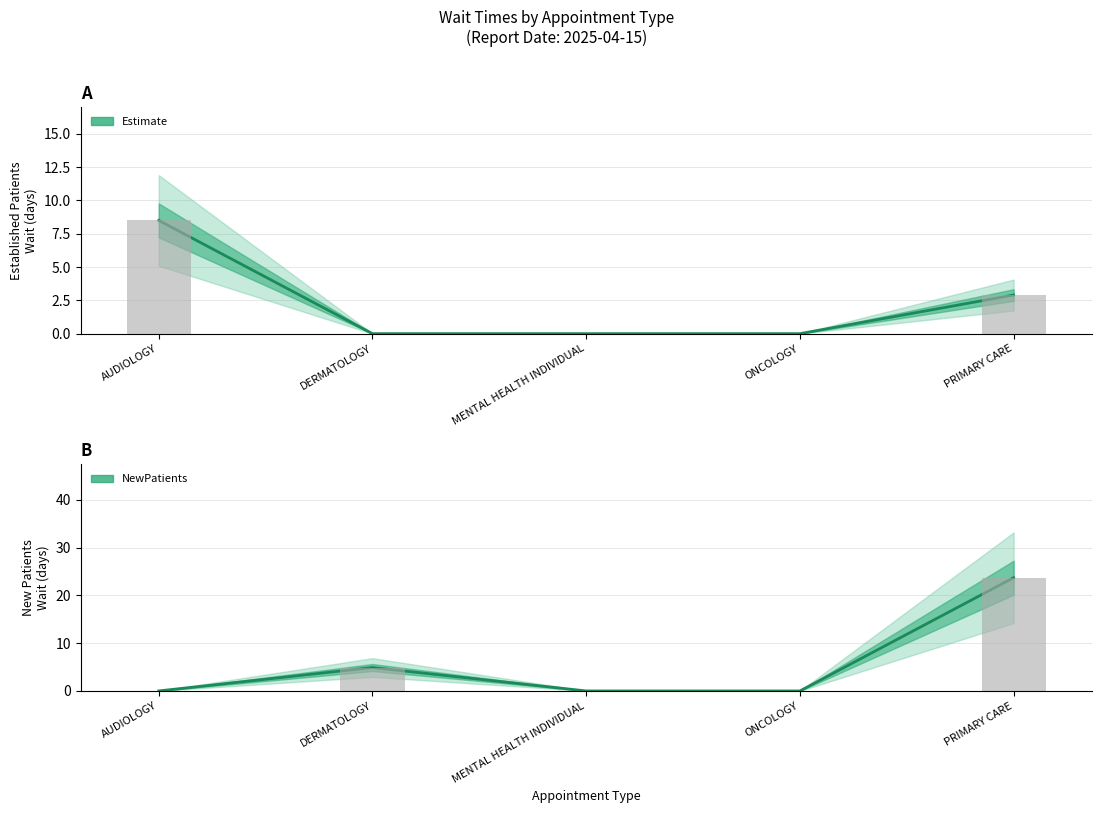

At MENTAL HEALTH INDIVIDUAL, list the series in order from largest to smallest.

EstablishedPatients, NewPatients